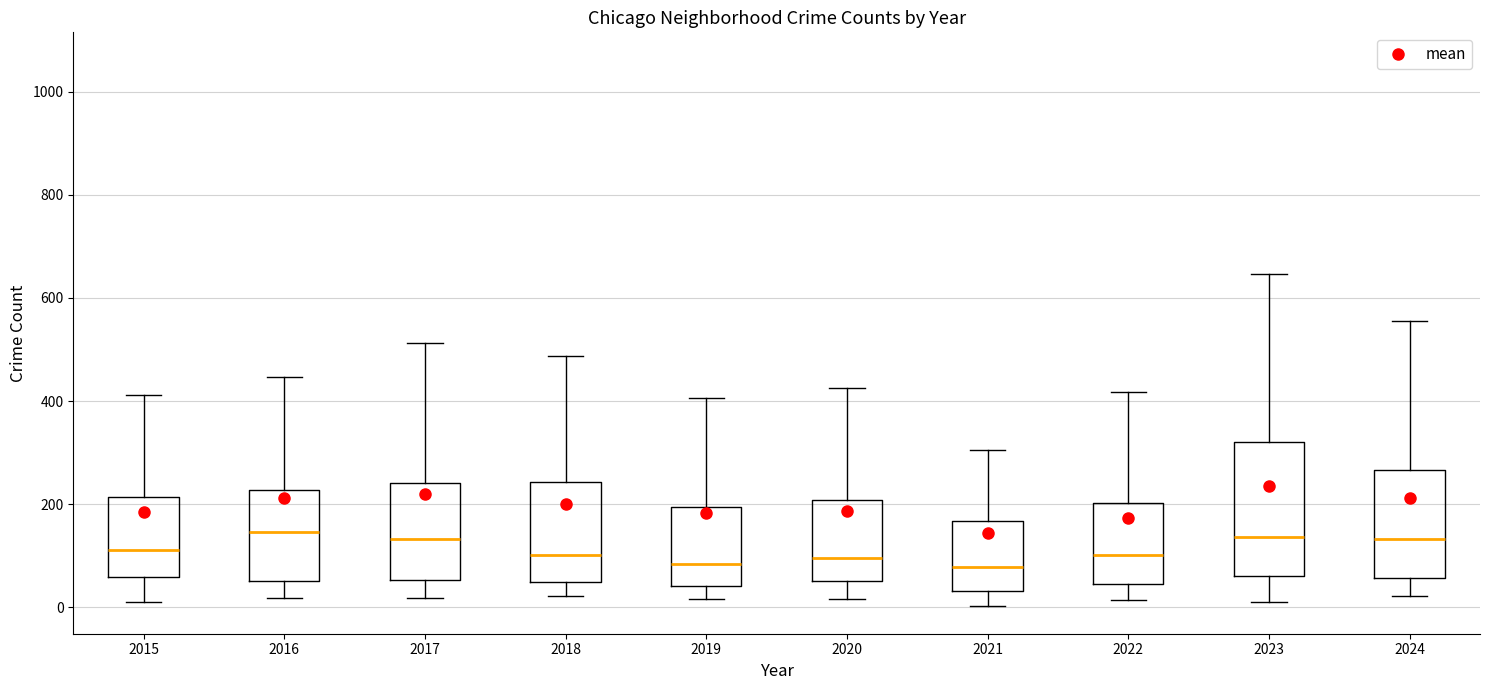

Reading left to right, transcribe this box plot: for each box, give where its median line is, the range the box spans, and where its two whiskers end, as read against the y-axis. The values are not printed on the chart, so give them approximately, as read against the axis.

2015: median 120, box 60 to 220, whiskers 20 to 420
2016: median 140, box 60 to 220, whiskers 20 to 440
2017: median 140, box 60 to 240, whiskers 20 to 520
2018: median 100, box 40 to 240, whiskers 20 to 480
2019: median 80, box 40 to 200, whiskers 20 to 400
2020: median 100, box 60 to 200, whiskers 20 to 420
2021: median 80, box 40 to 160, whiskers 0 to 300
2022: median 100, box 40 to 200, whiskers 20 to 420
2023: median 140, box 60 to 320, whiskers 20 to 640
2024: median 140, box 60 to 260, whiskers 20 to 560